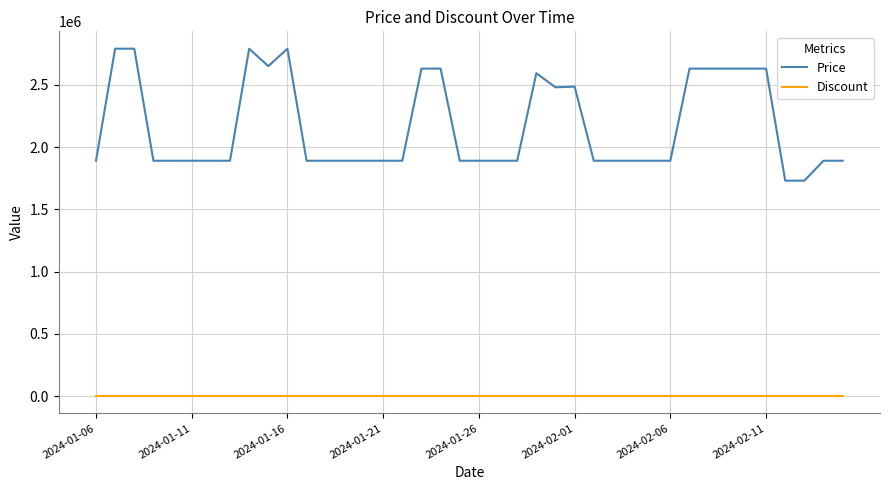

Which series has the largest total across all categories?

Price